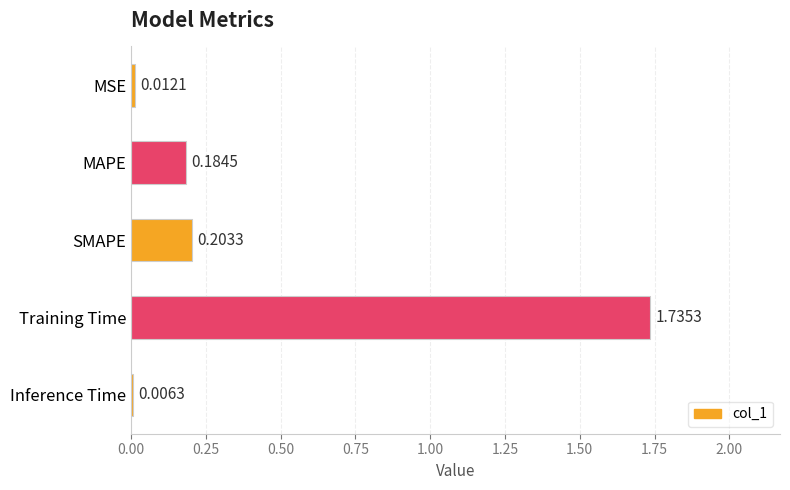

What is the sum of all values?

2.1